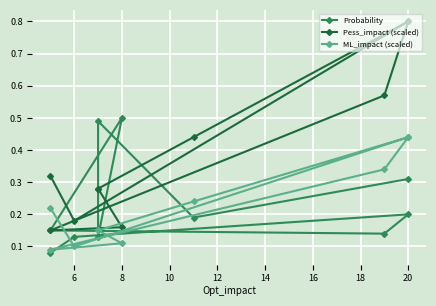

What is the approximate value of Probability at 6?

0.1